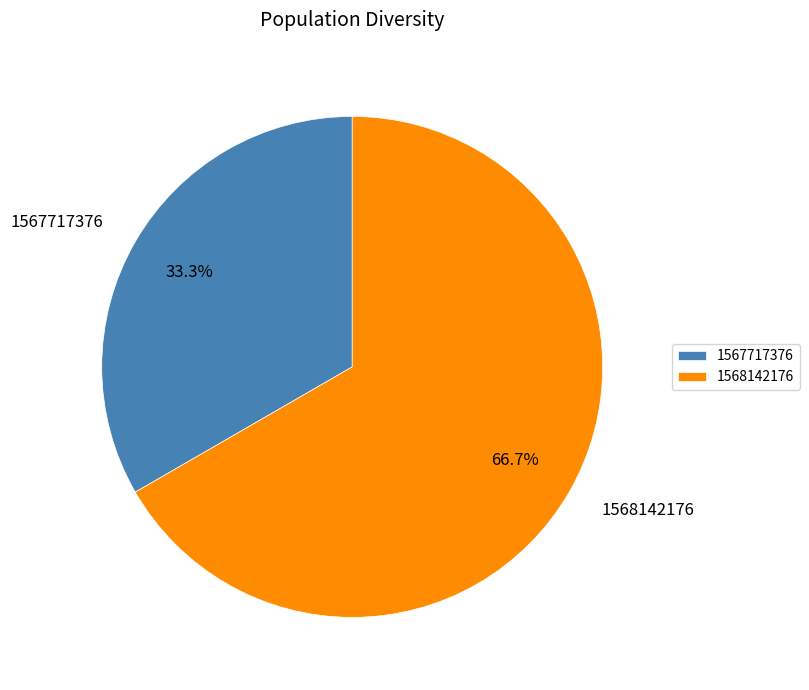

The 1567717376 slice represents 33% of the pie. True or false?

True